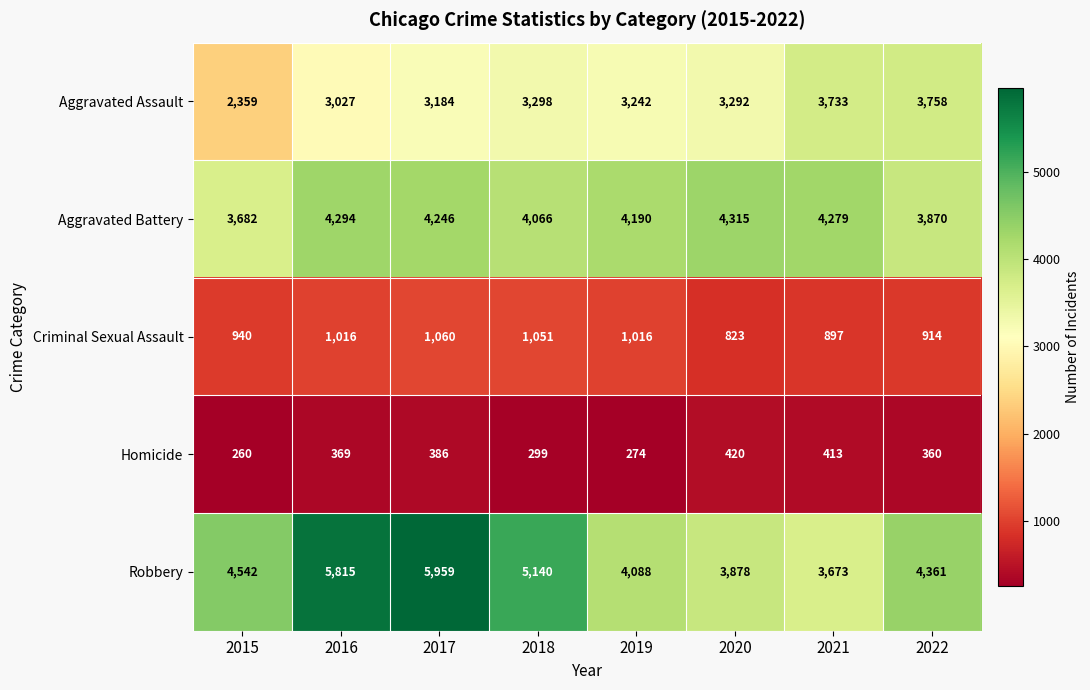

Where does the Aggravated Assault series first go above 3292?

2018